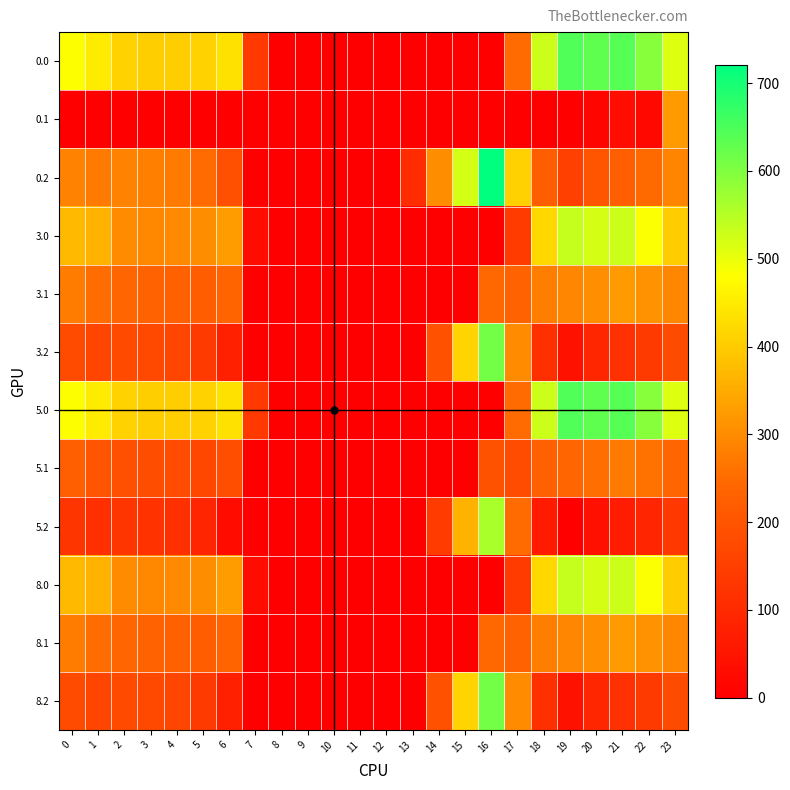

What is the spread (max minus min) of values at 18?

529.6